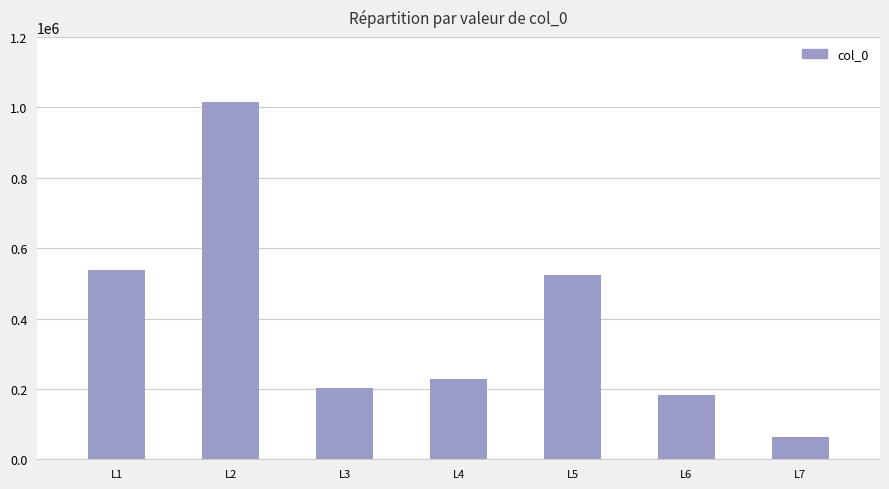

What is the value of the 4th bar from the left?

229098